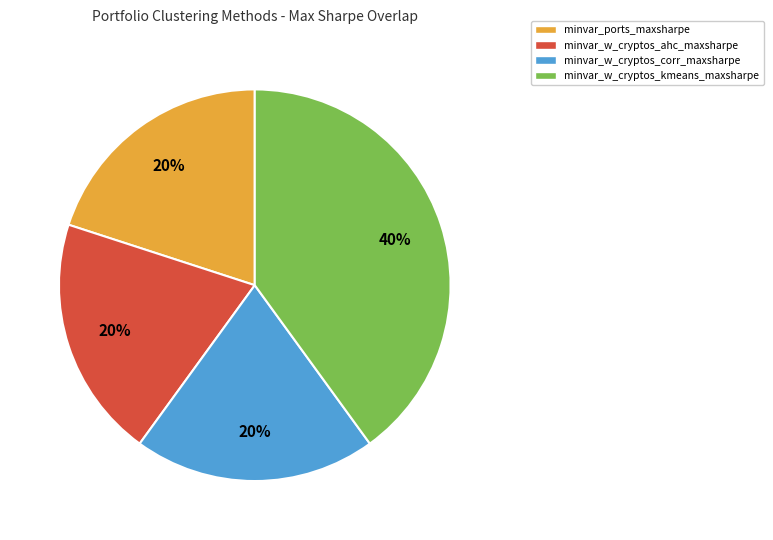

Count the number of slices in the pie.

4